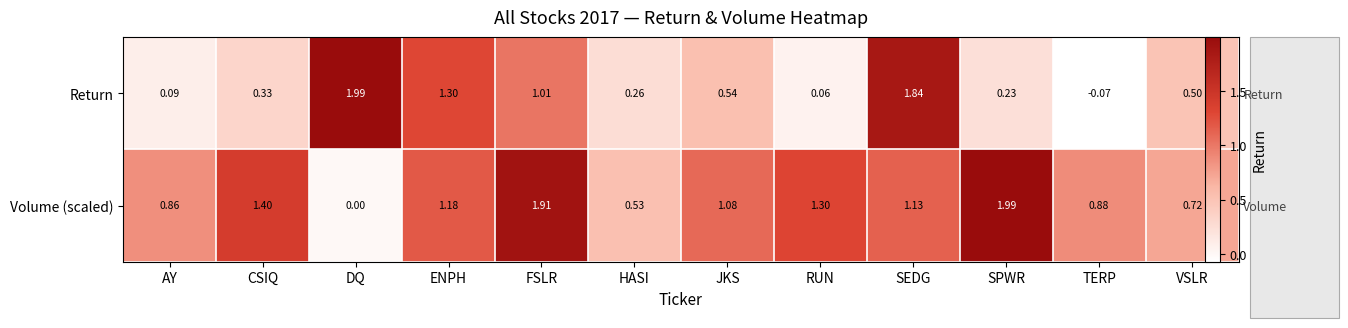

List the labels in order of Volume (scaled) value, largest first.

SPWR, FSLR, CSIQ, RUN, ENPH, SEDG, JKS, TERP, AY, VSLR, HASI, DQ